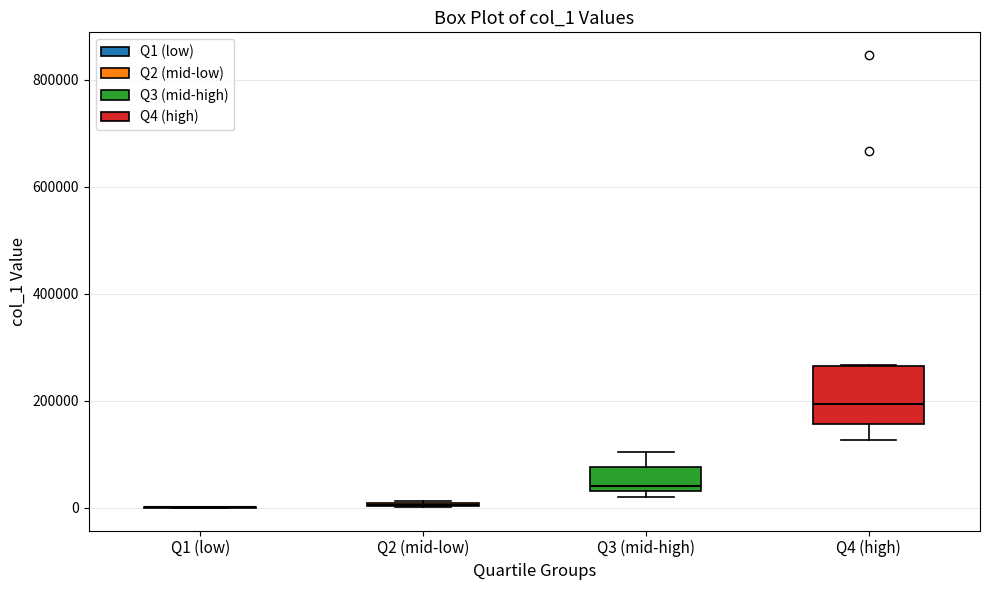

Reading left to right, read every box against the y-axis: the position of its median line, the range the box covers, and the ends of its whiskers. The values are not printed on the chart, so give them approximately, as read against the axis.

Q1 (low): box collapsed to a line at 0, whiskers 0 to 0
Q2 (mid-low): box collapsed to a line at 0, whiskers 0 to 20000
Q3 (mid-high): median 40000 (just above the box's lower edge), box 40000 to 80000, whiskers 20000 to 100000
Q4 (high): median 200000, box 160000 to 260000, whiskers 120000 to 260000